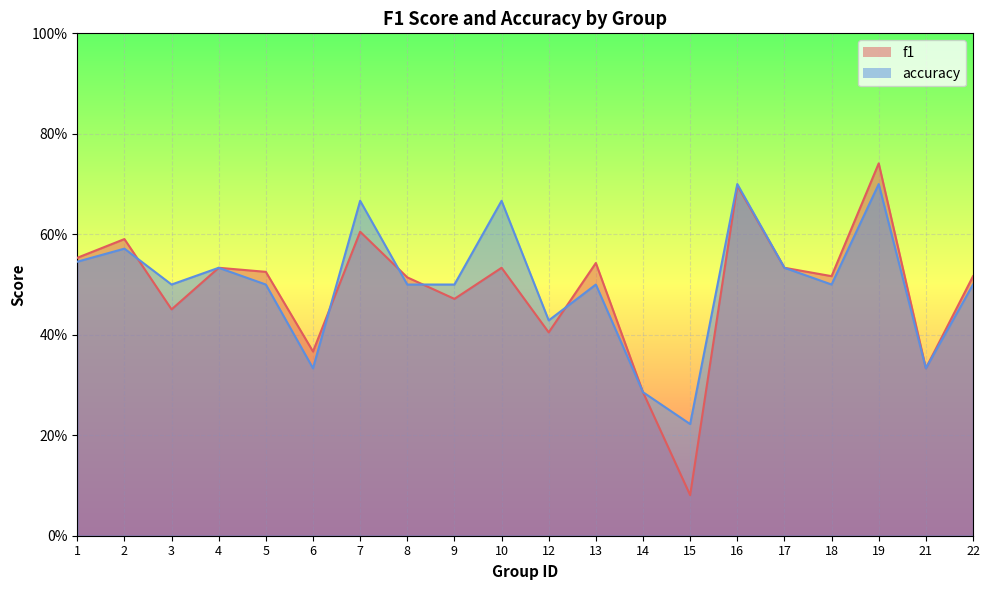

Read the accuracy value at 8.

0.5